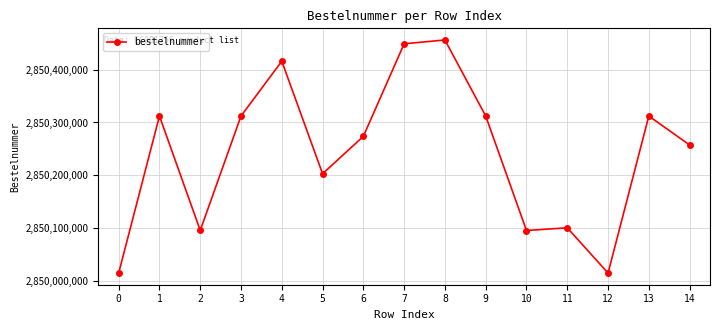

What is the maximum value shown in the chart?

2850455897